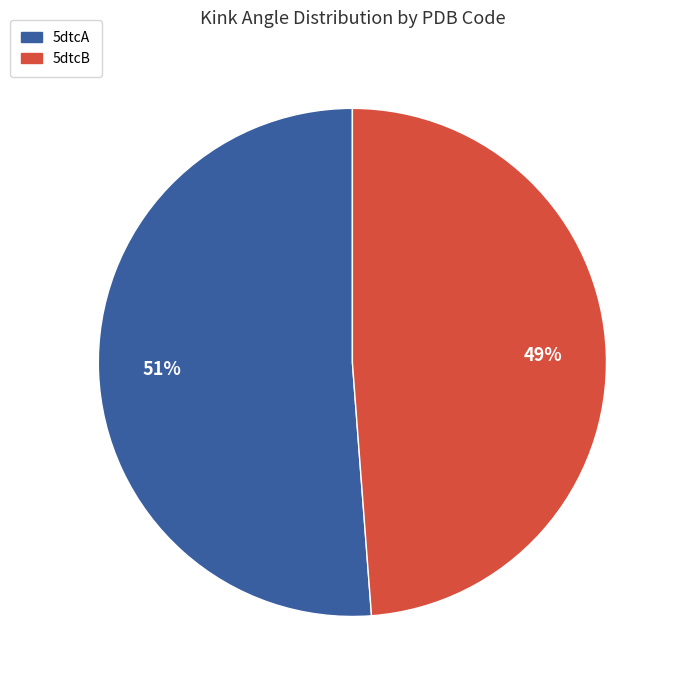

True or false: 5dtcA accounts for 51% of the total.

True